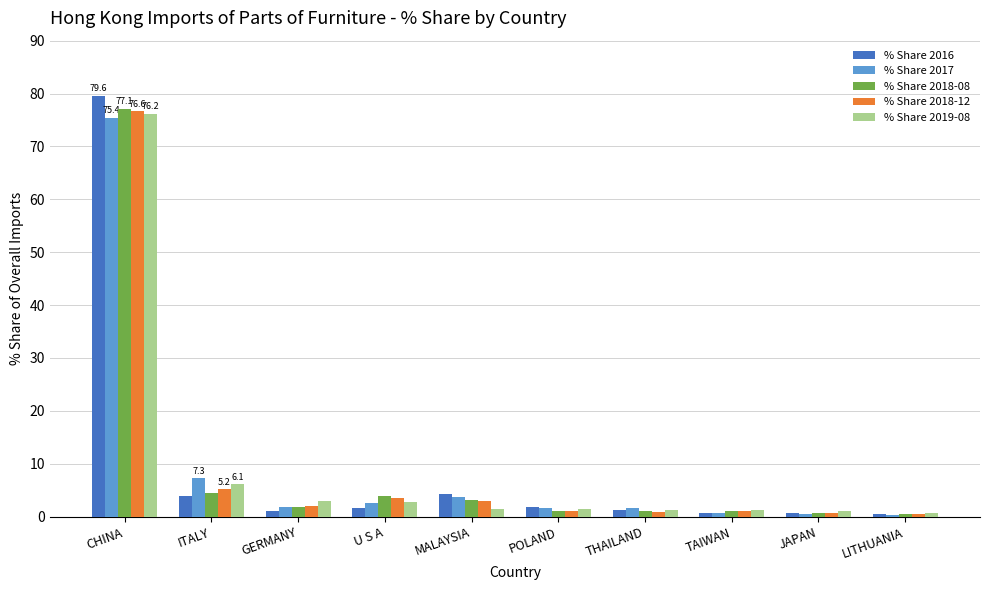

What are all the series names shown in the legend?

% Share 2016, % Share 2017, % Share 2018-08, % Share 2018-12, % Share 2019-08